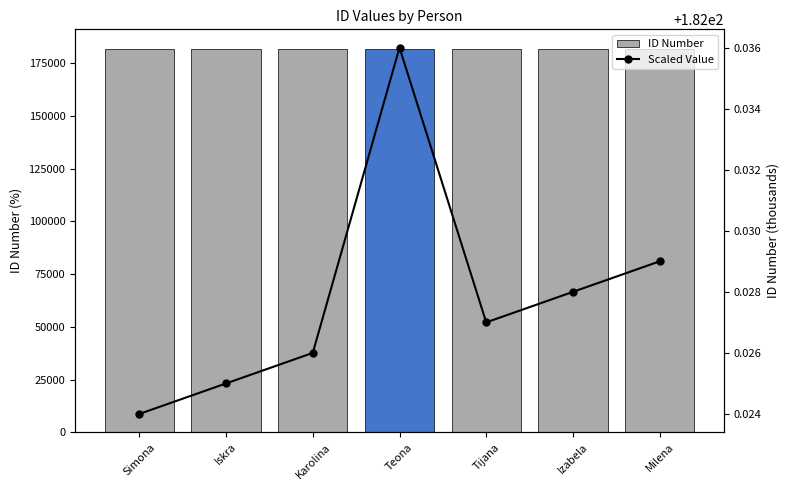

What is the sum of all Scaled Value values?

1274.2